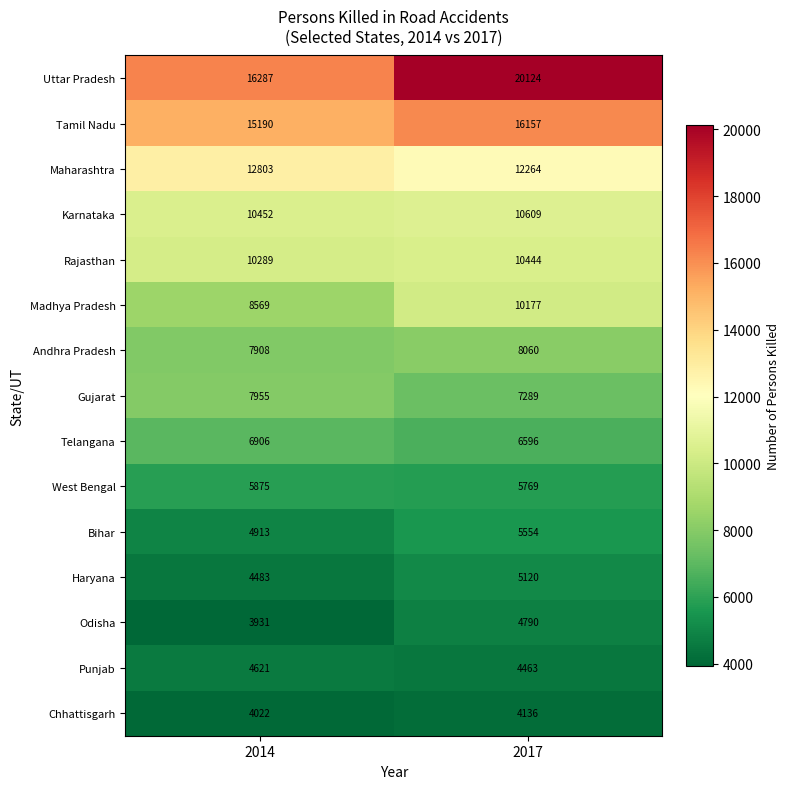

What is the total value across all series at 2014?

124204